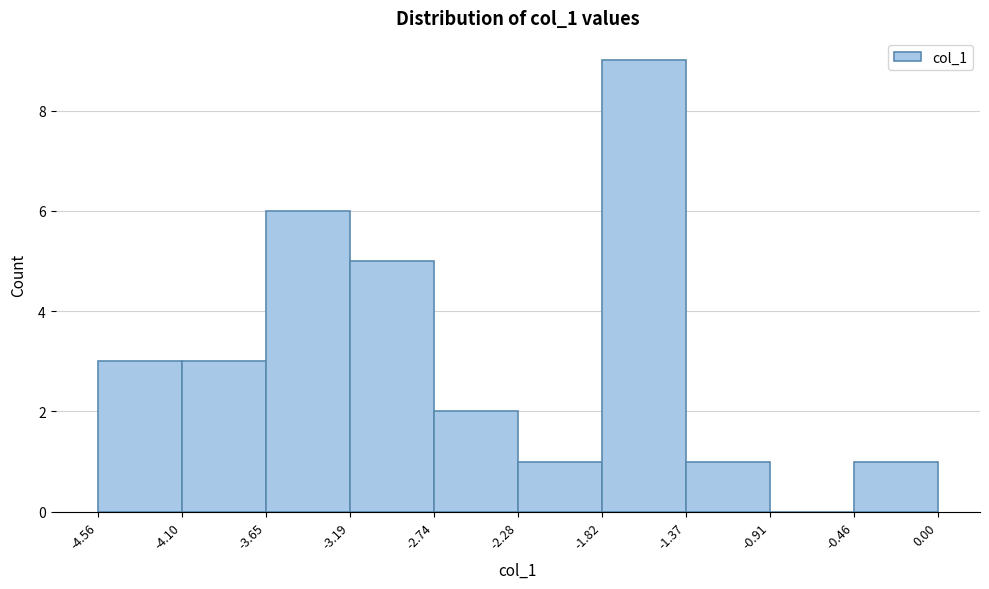

Reading left to right, transcribe this chart: for each bar, give the range it covers on the x-axis and its height. The values are not printed on the chart, so give them approximately, as read against the axis.

-4.56 to -4.10: 3
-4.10 to -3.65: 3
-3.65 to -3.19: 6
-3.19 to -2.74: 5
-2.74 to -2.28: 2
-2.28 to -1.82: 1
-1.82 to -1.37: 9
-1.37 to -0.91: 1
-0.91 to -0.46: 0
-0.46 to 0.00: 1